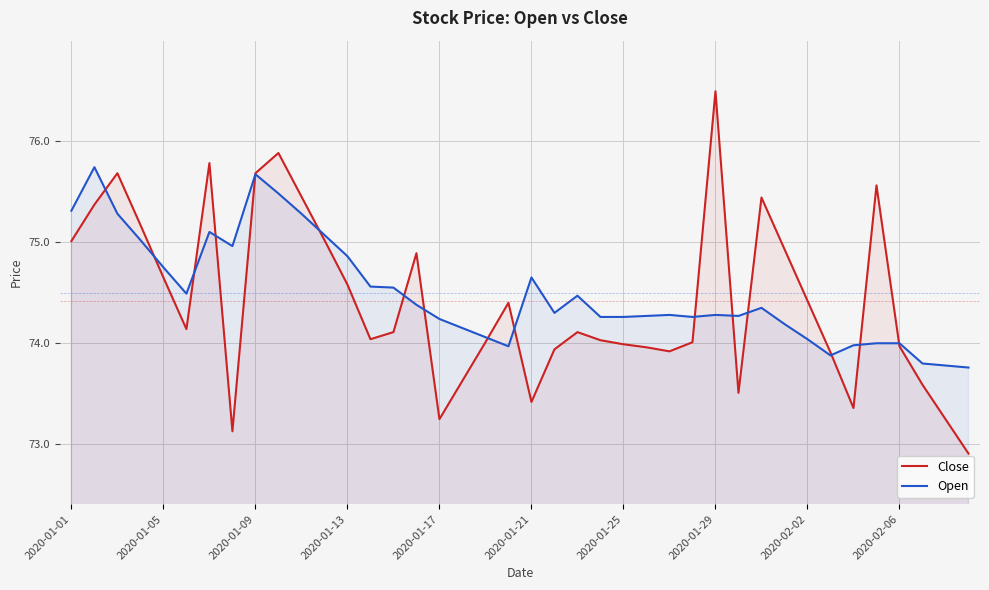

How many data points in Open are less than 74?

6